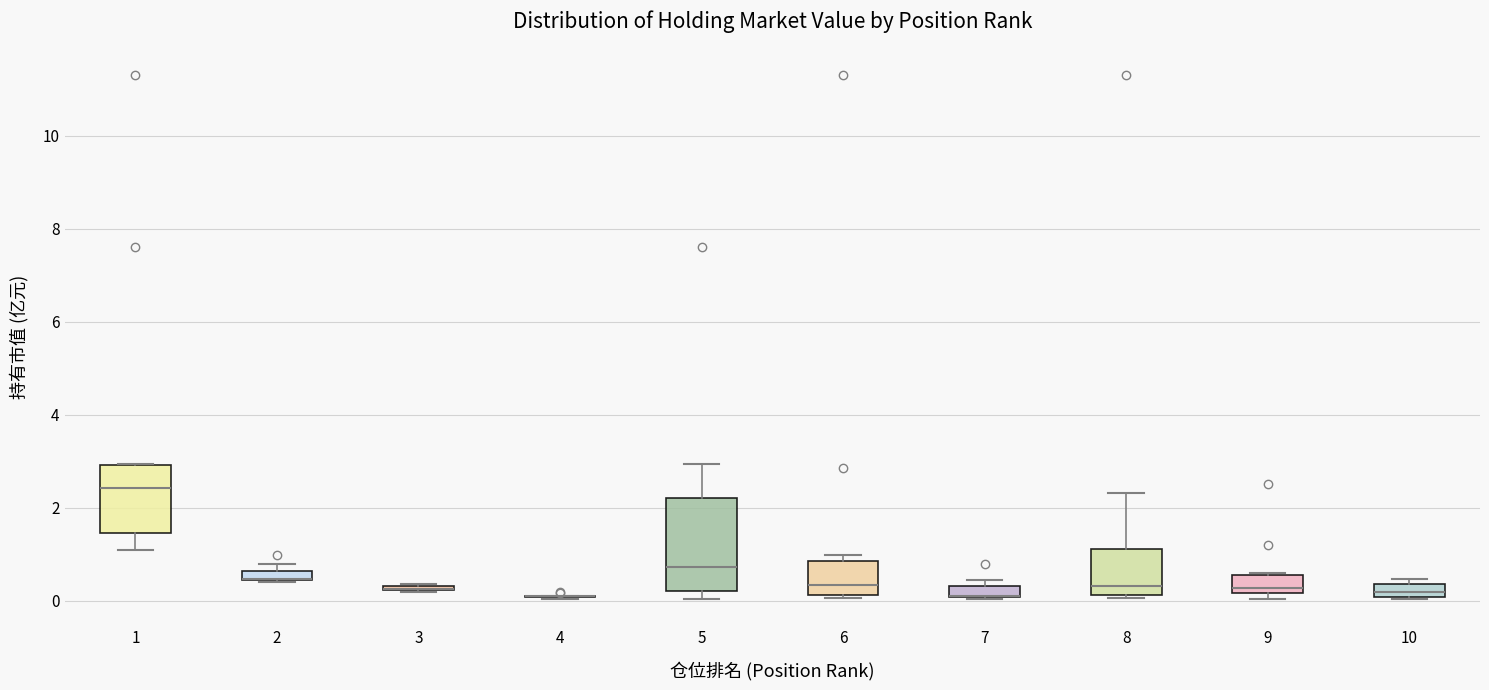

Where is the lower edge of the box at x = 8 on the y-axis? The values are not printed on the chart, so give them approximately, as read against the axis.

0.2